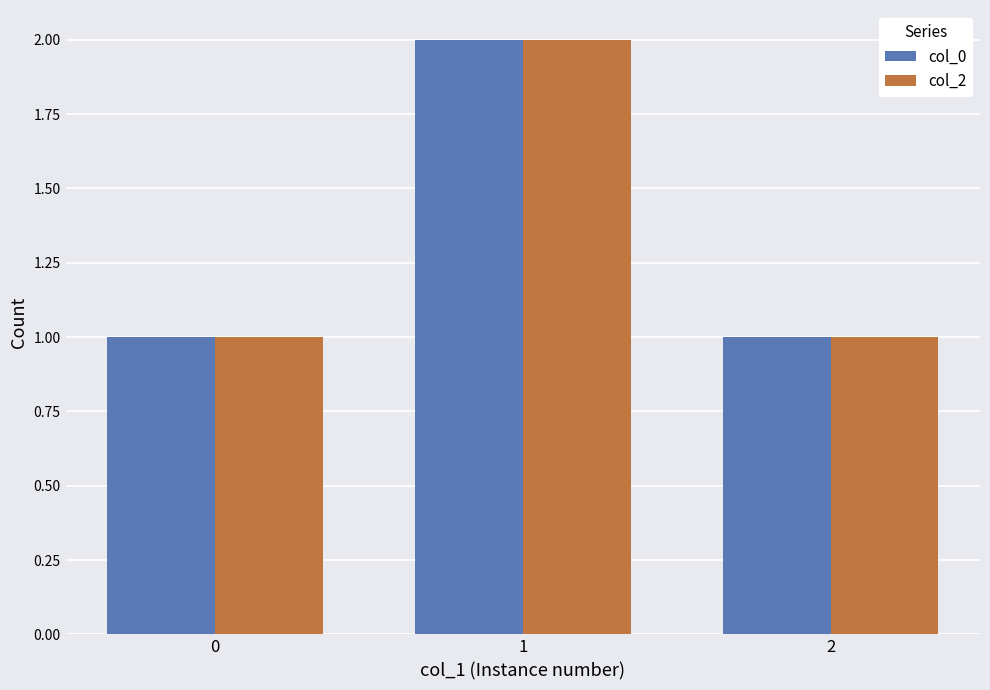

What is the minimum value shown in the chart?

1